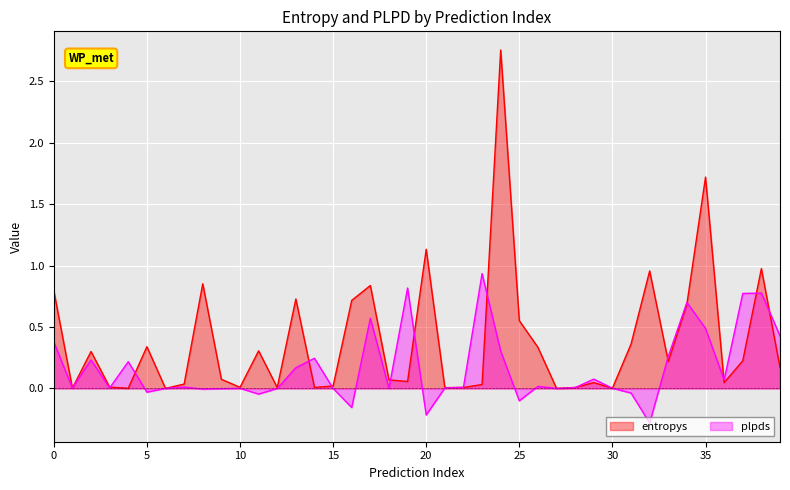

How many times do entropys and plpds cross each other?

19